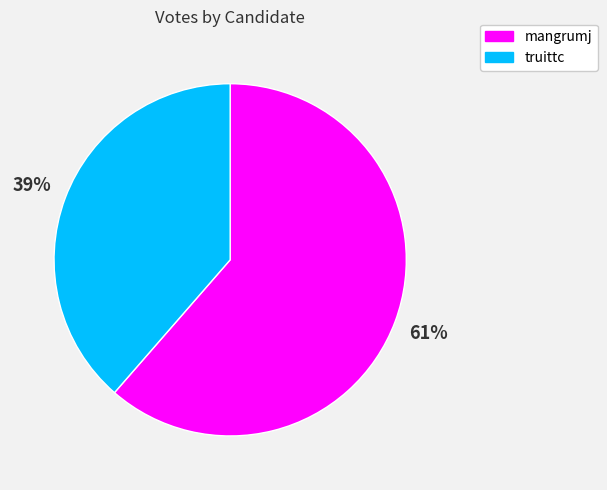

To the nearest percent, what is the average slice percentage?

50%